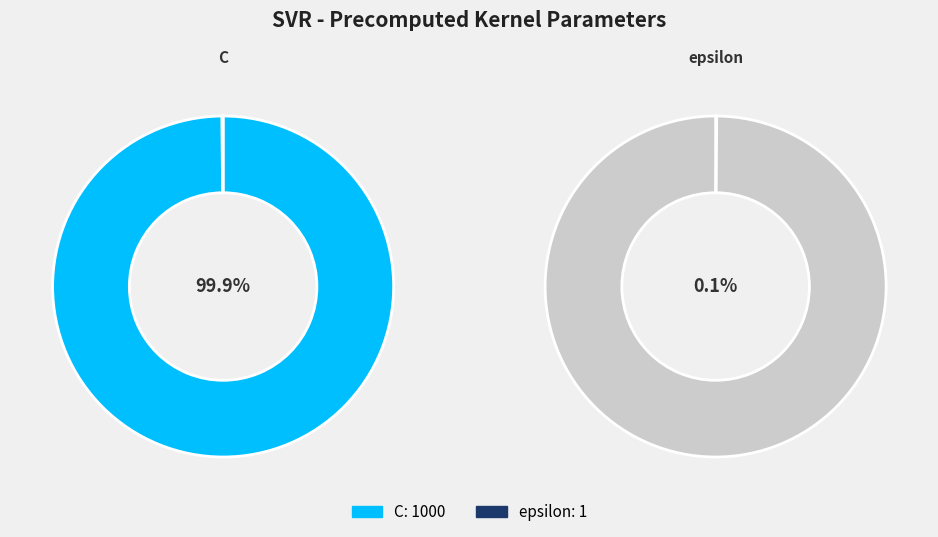

Combined, do C and epsilon account for over 50%?

Yes